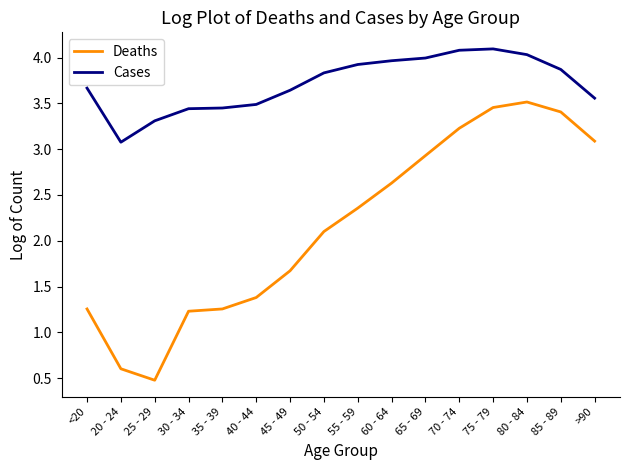

What is the difference between the maximum and minimum values in the Cases series?

1.0